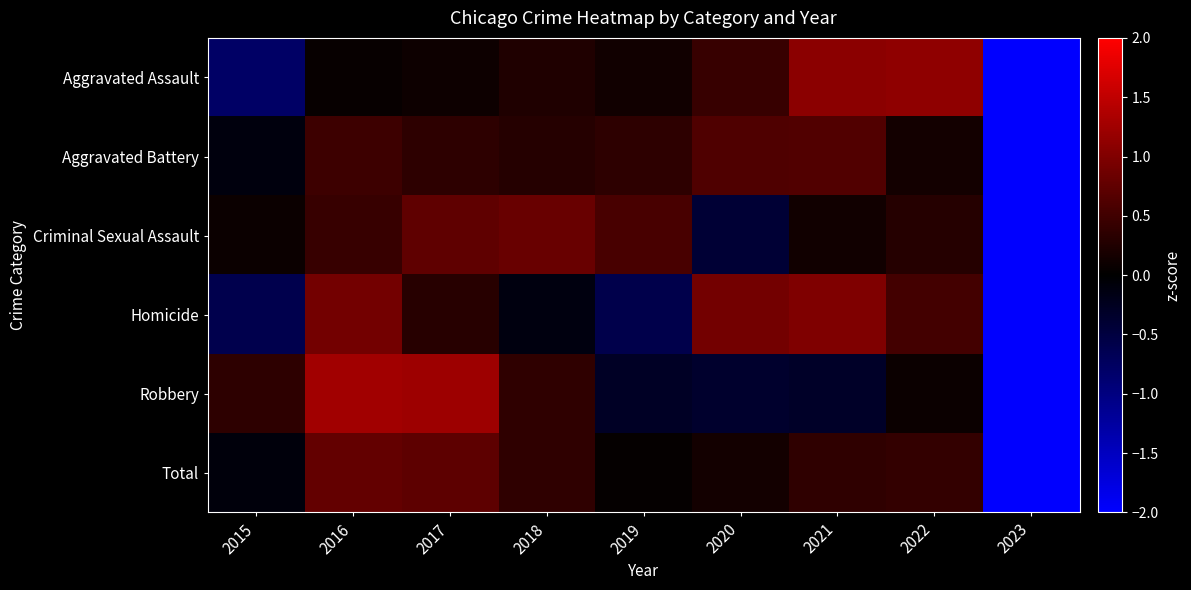

Reading right to left, what are all the values shown in this chart?

Aggravated Assault: 2023=-2.4	2022=1.1	2021=1.1	2020=0.4	2019=0.1	2018=0.2	2017=0.1	2016=0.0	2015=-0.8
Aggravated Battery: 2023=-2.8	2022=0.2	2021=0.6	2020=0.6	2019=0.4	2018=0.3	2017=0.3	2016=0.5	2015=-0.1
Criminal Sexual Assault: 2023=-2.6	2022=0.3	2021=0.1	2020=-0.4	2019=0.6	2018=0.8	2017=0.7	2016=0.4	2015=0.1
Homicide: 2023=-2.3	2022=0.5	2021=1.0	2020=0.9	2019=-0.6	2018=-0.1	2017=0.3	2016=0.9	2015=-0.6
Robbery: 2023=-2.3	2022=0.1	2021=-0.3	2020=-0.3	2019=-0.3	2018=0.4	2017=1.2	2016=1.3	2015=0.3
Total: 2023=-2.7	2022=0.4	2021=0.4	2020=0.1	2019=0.0	2018=0.4	2017=0.7	2016=0.8	2015=-0.1